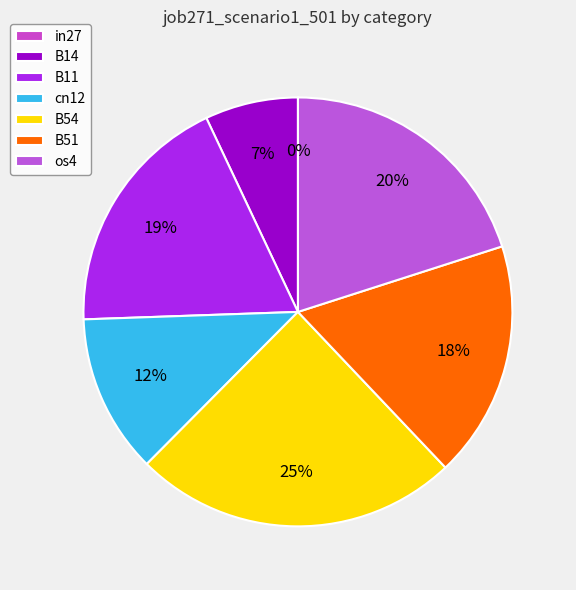

What is the largest slice in the pie chart?

B54